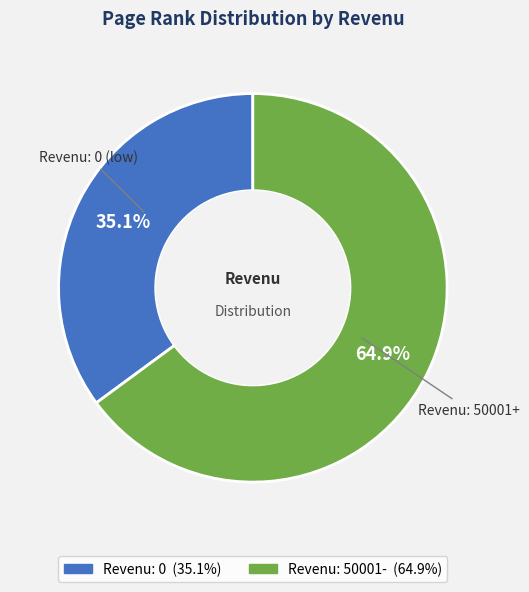

Is there any slice that represents more than half of the pie?

Yes